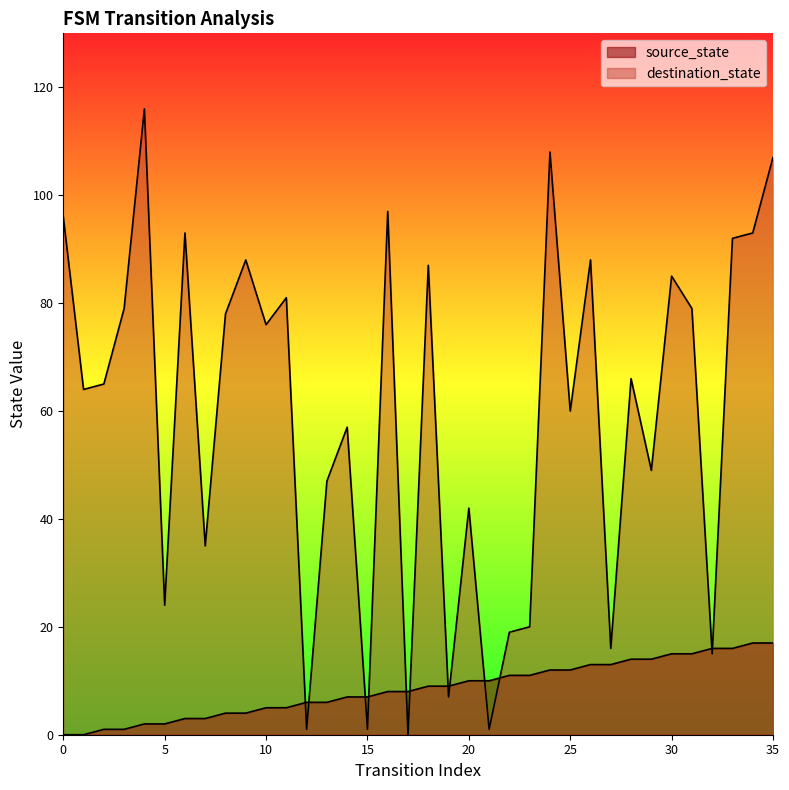

List the labels in order of source_state value, largest first.

34, 35, 32, 33, 30, 31, 28, 29, 26, 27, 24, 25, 22, 23, 20, 21, 18, 19, 16, 17, 14, 15, 12, 13, 10, 11, 8, 9, 6, 7, 4, 5, 2, 3, 0, 1